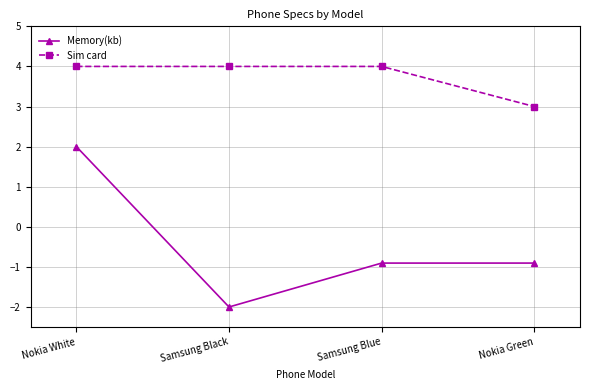

At how many categories does at least one series exceed -1?

4